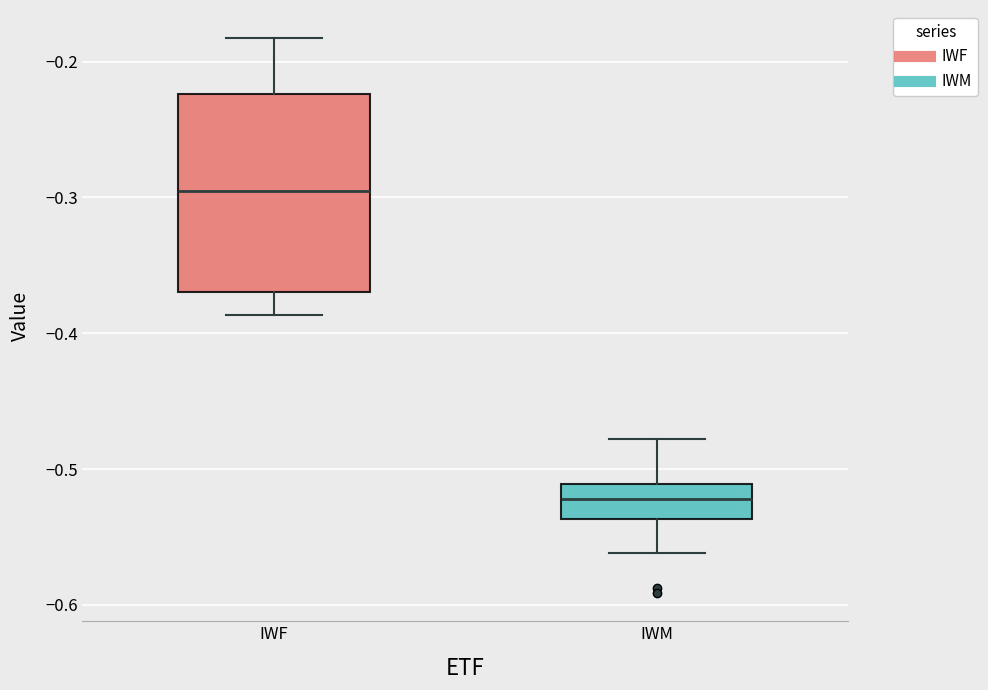

Which box has the highest median line?

IWF